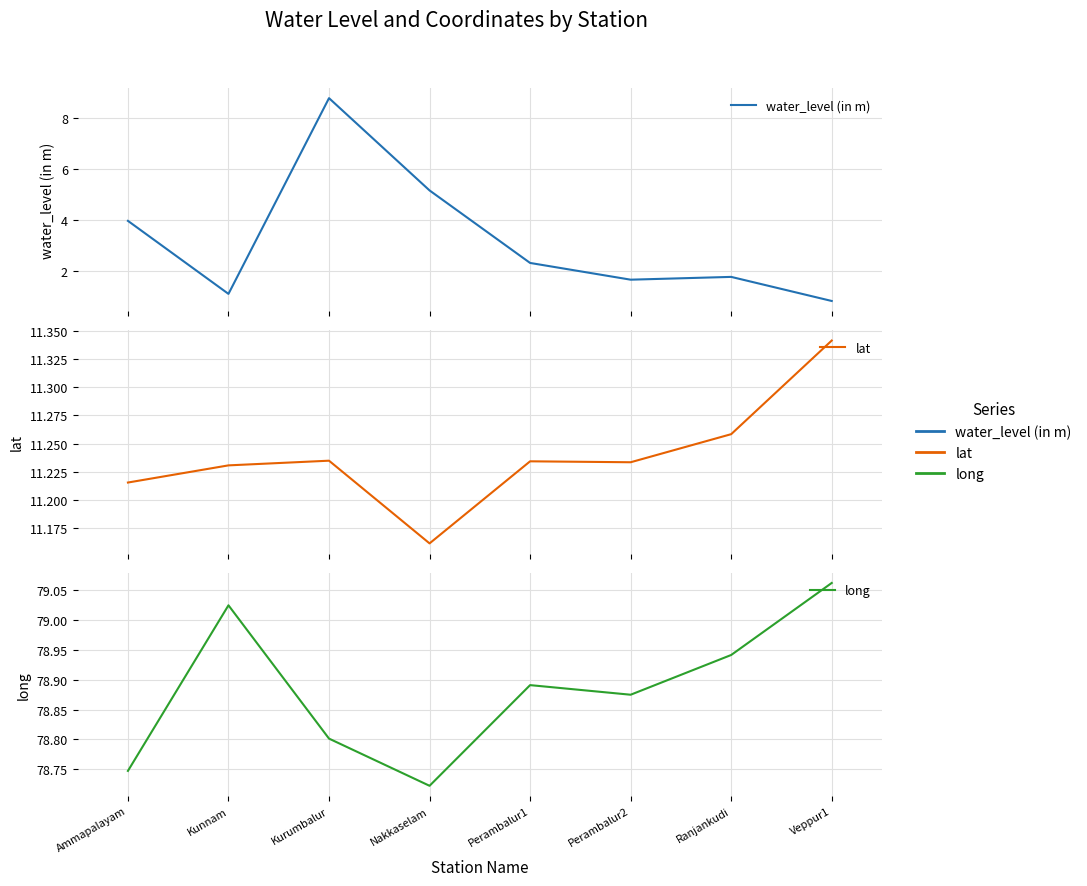

At how many categories does at least one series exceed 62?

8